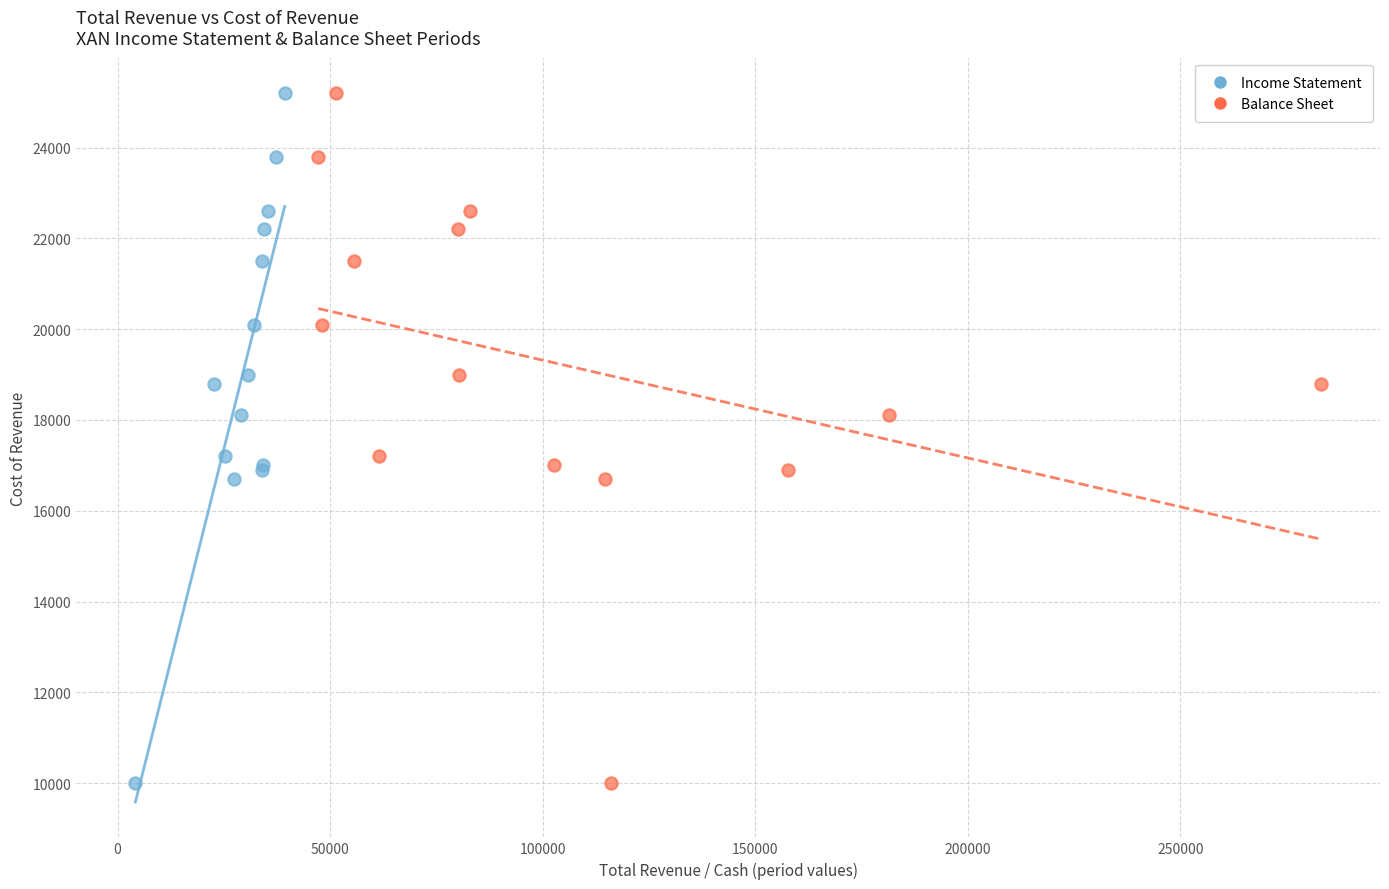

What are all the series names shown in the legend?

Income Statement, Balance Sheet